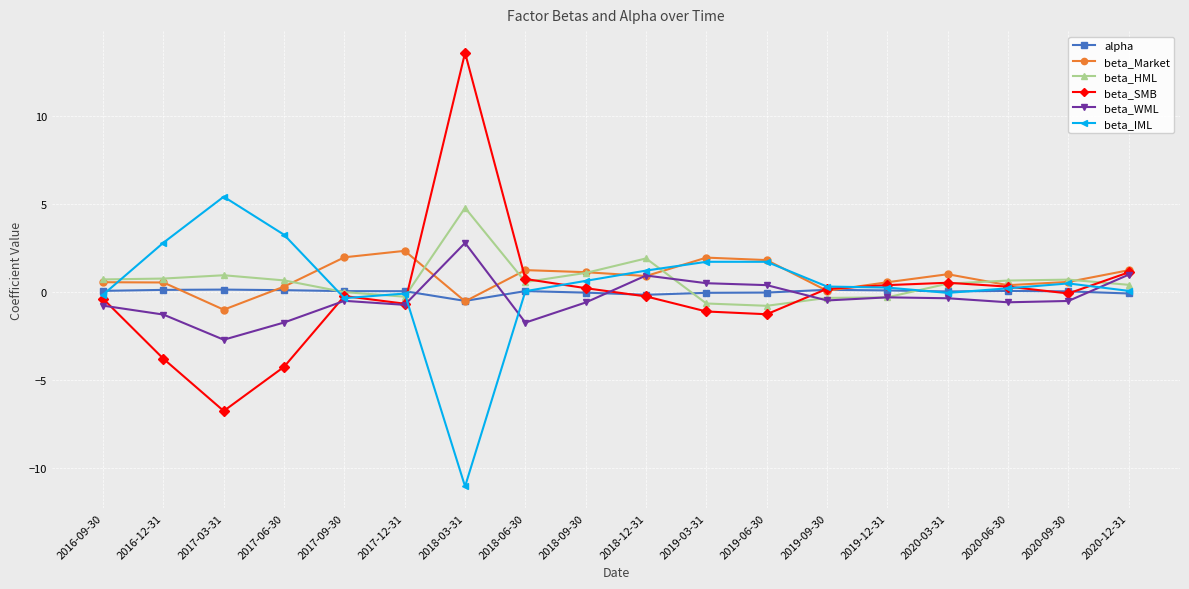

Where do beta_SMB and alpha first cross each other?

2017-12-31 and 2018-03-31